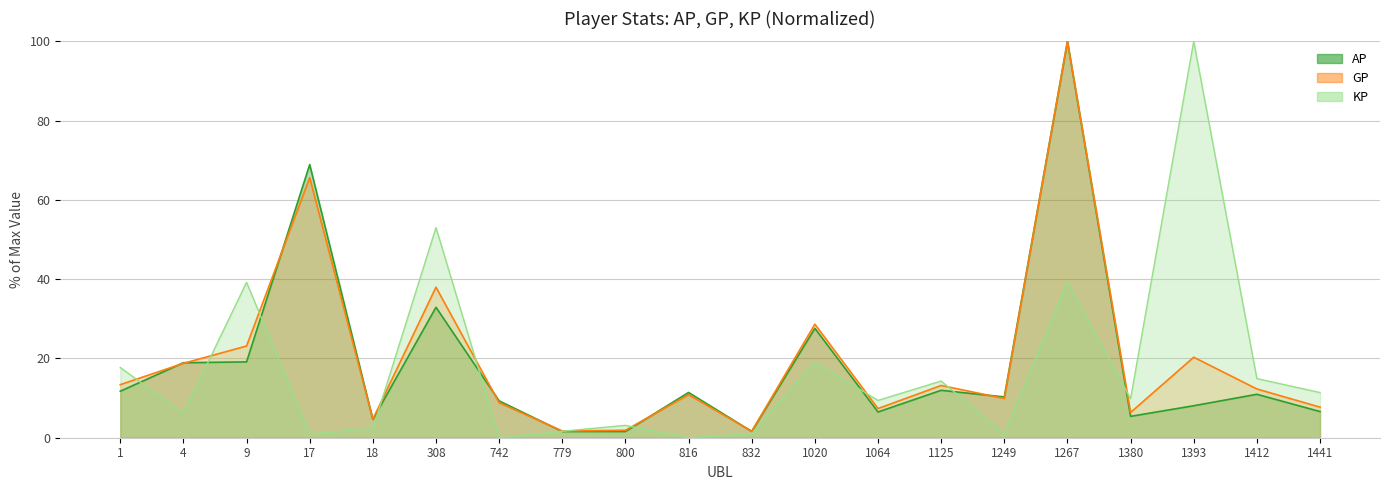

Reading left to right, extract all data points from this chart.

AP: 11.7	18.9	19.1	68.9	4.6	32.9	9.3	1.6	1.6	11.4	1.6	27.6	6.5	12.0	10.3	100.0	5.4	8.1	11.0	6.6
GP: 13.4	18.8	23.1	65.6	4.7	38.0	8.8	1.7	1.9	10.9	1.6	28.6	7.4	13.2	9.9	100.0	6.4	20.3	12.3	7.7
KP: 17.7	6.1	39.2	1.0	2.3	53.0	0.0	1.6	3.1	0.0	1.0	19.1	9.4	14.3	1.0	39.2	9.9	100.0	14.9	11.4